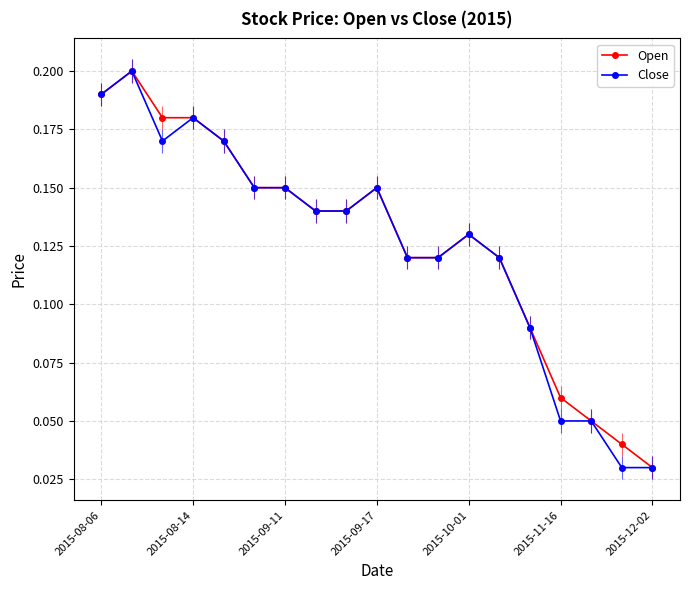

How many interior local valleys does the Close series have?

1